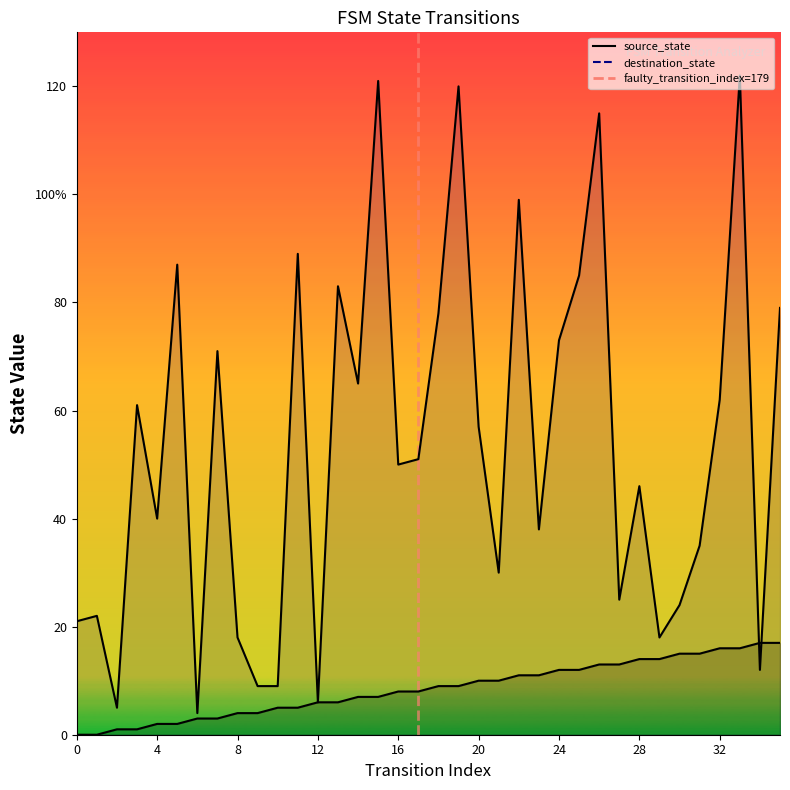

The value of destination_state at 27 is 25. True or false?

True